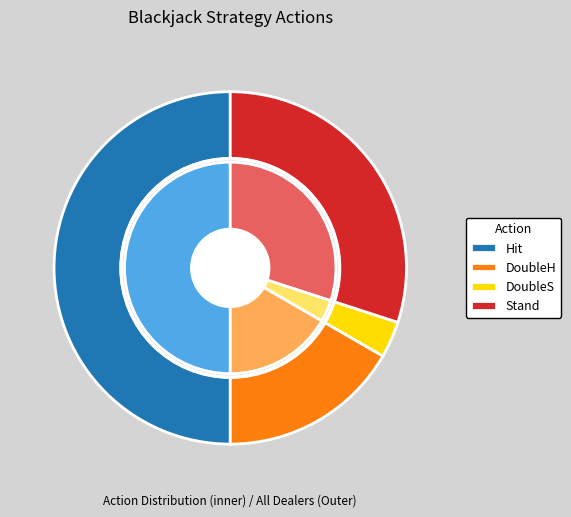

Between Hit and DoubleS, which is larger?

Hit